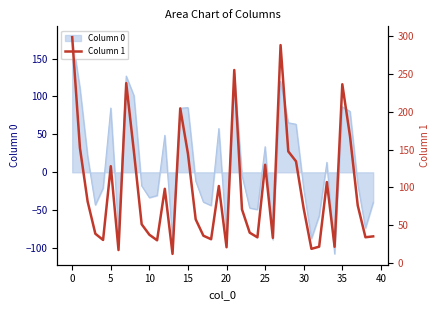

The Column 0 series shows -56.4 at 10. True or false?

False